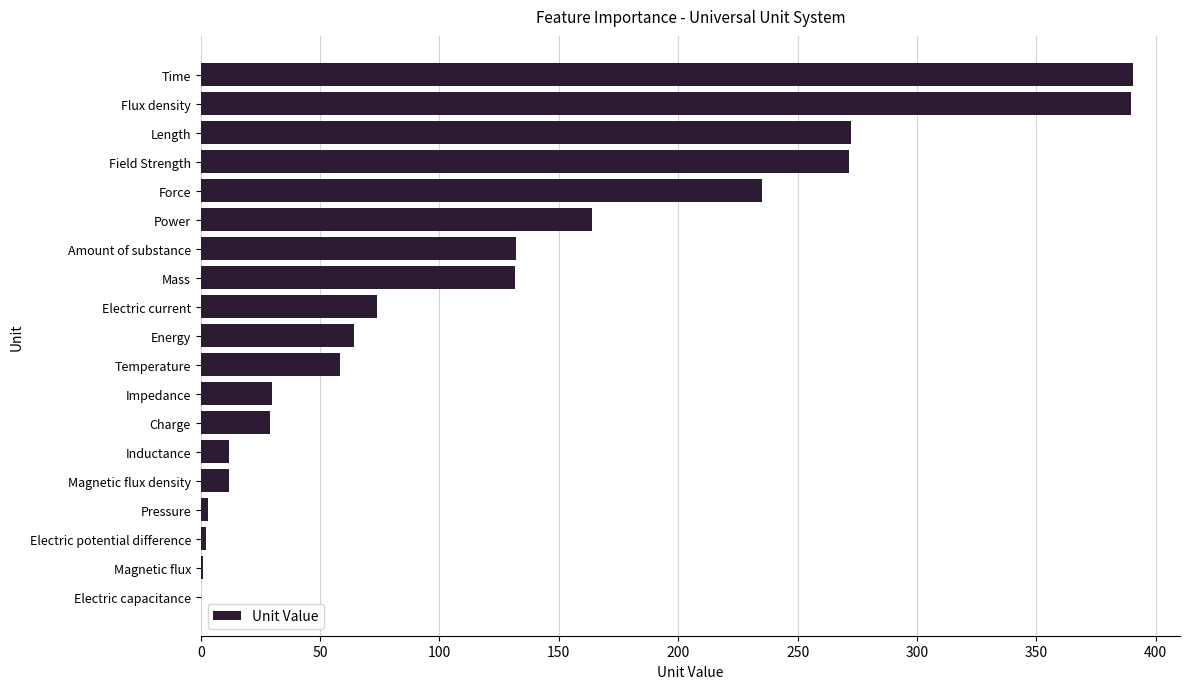

True or false: the data shows 18.6 at Temperature.

False